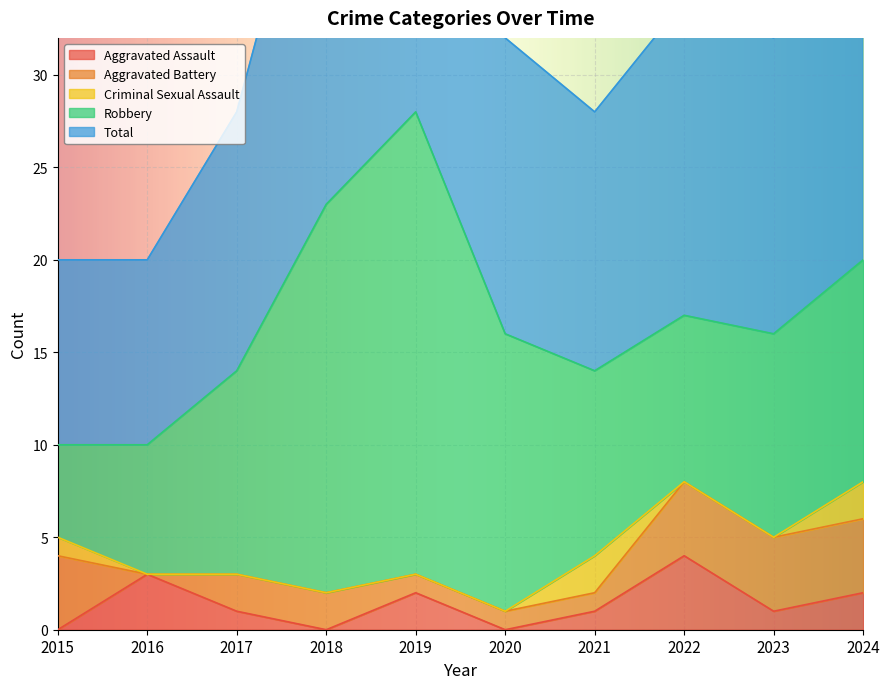

Does the chart display data point markers on the line(s)?

No